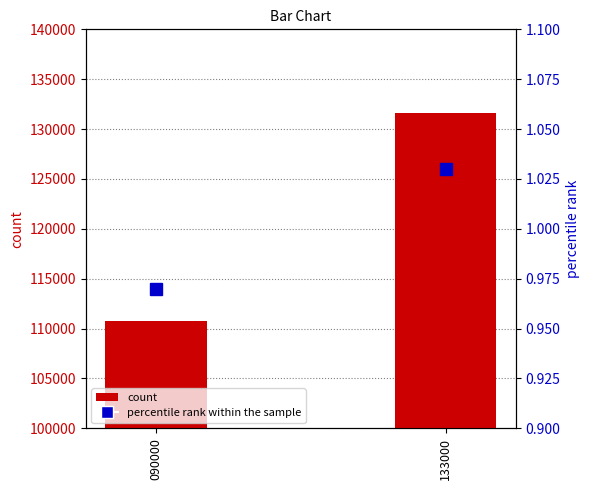

What are all the series names shown in the legend?

count, percentile rank within the sample